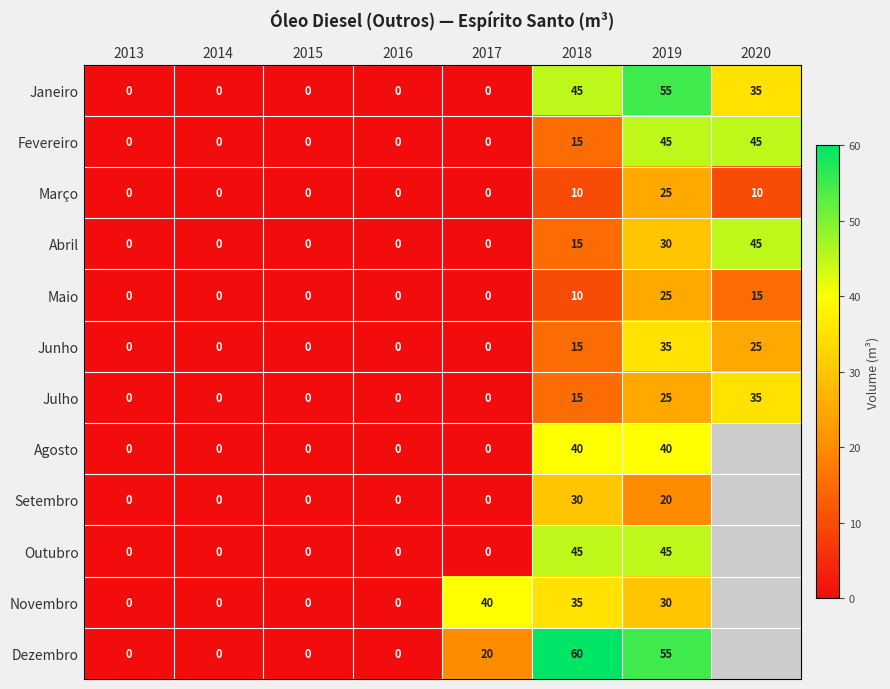

Between 2015 and 2017, which series saw the biggest shift?

Novembro